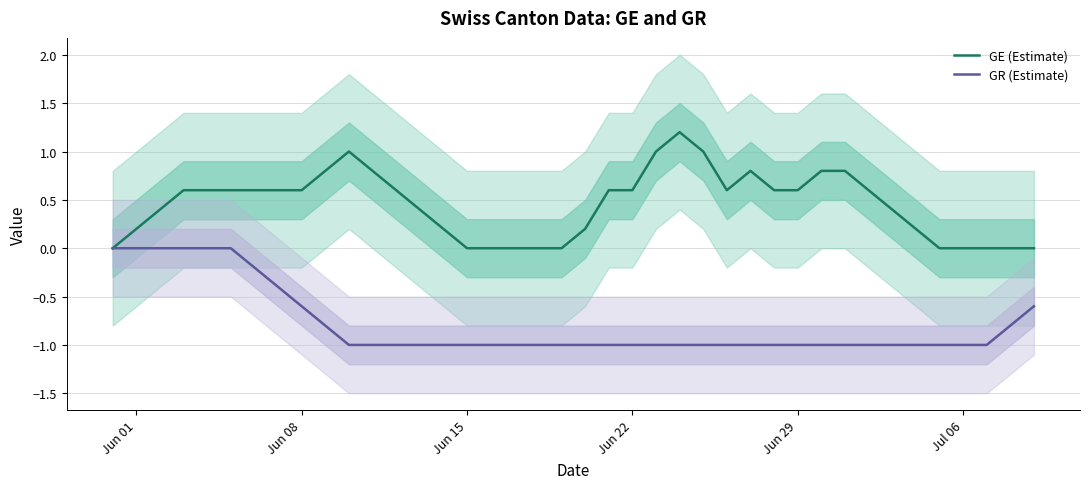

What is the highest value of the GE (Estimate) series?

1.2